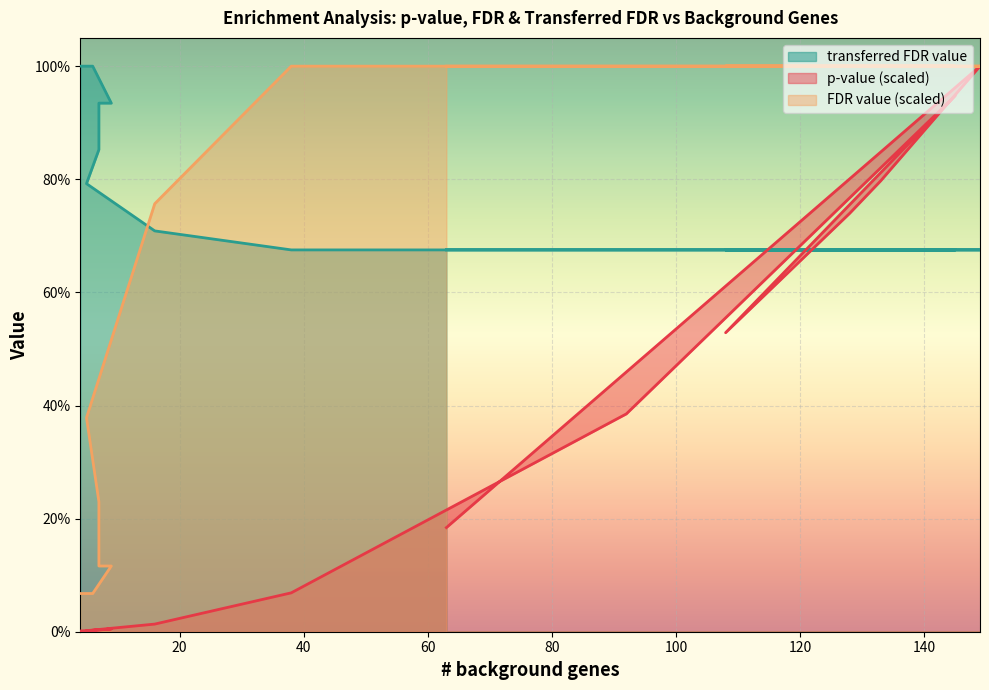

What is the difference between the p-value values at 7 and 133?

0.8